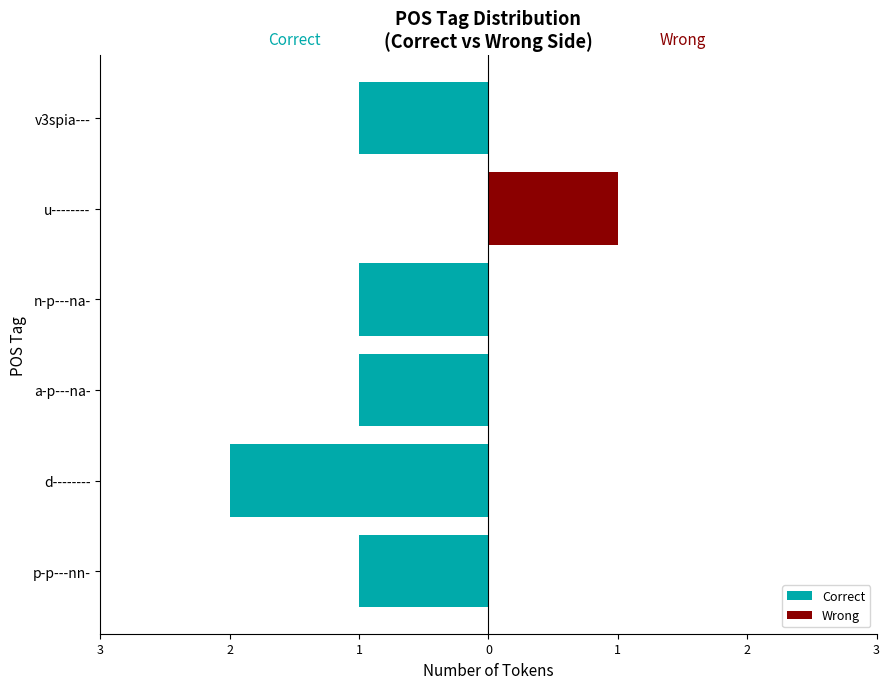

Which series has the largest range (max minus min)?

Correct